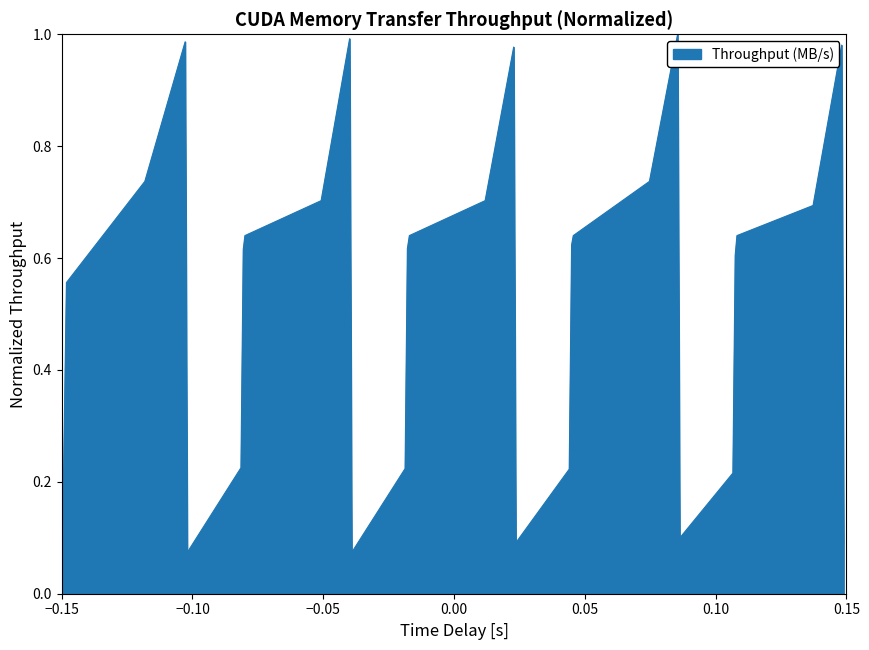

How many lines are shown in the chart?

1